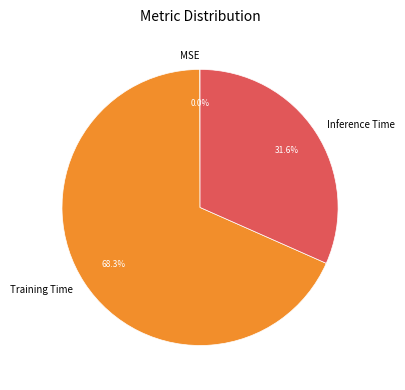

Is there any slice that represents more than half of the pie?

Yes